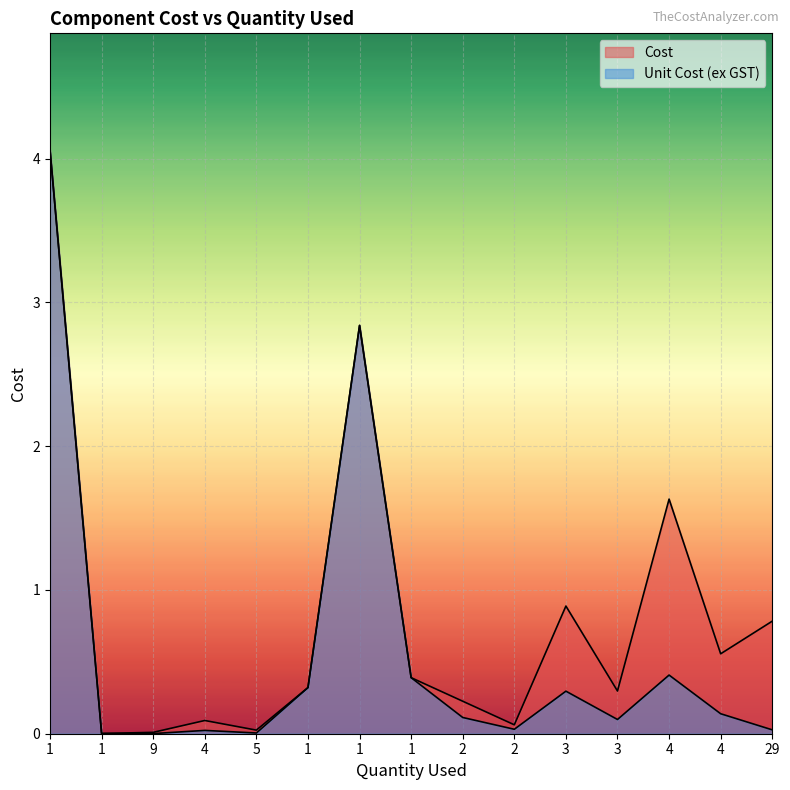

At which label does Cost reach its minimum?

1